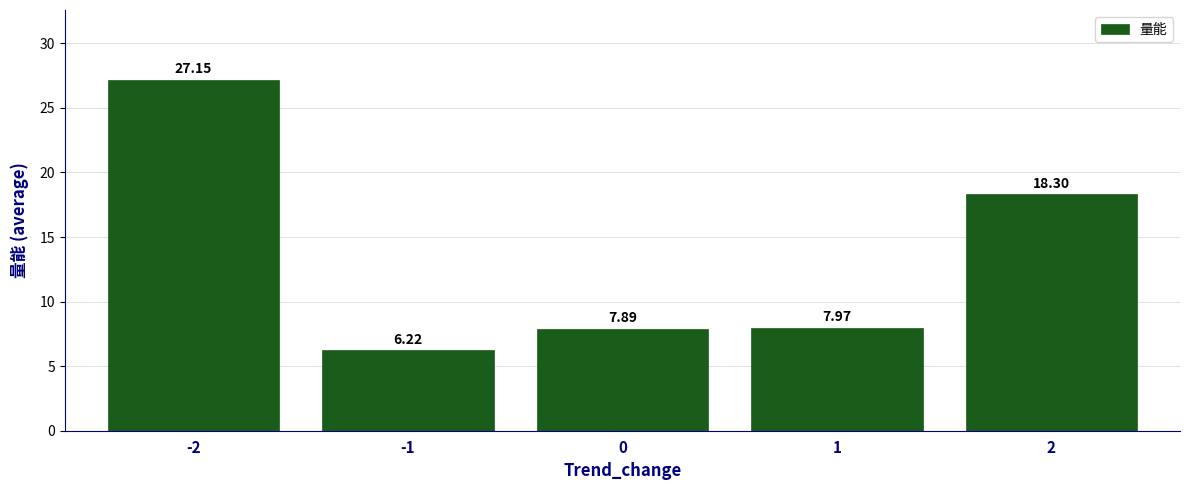

List the labels in order of value, largest first.

-2, 2, 1, 0, -1